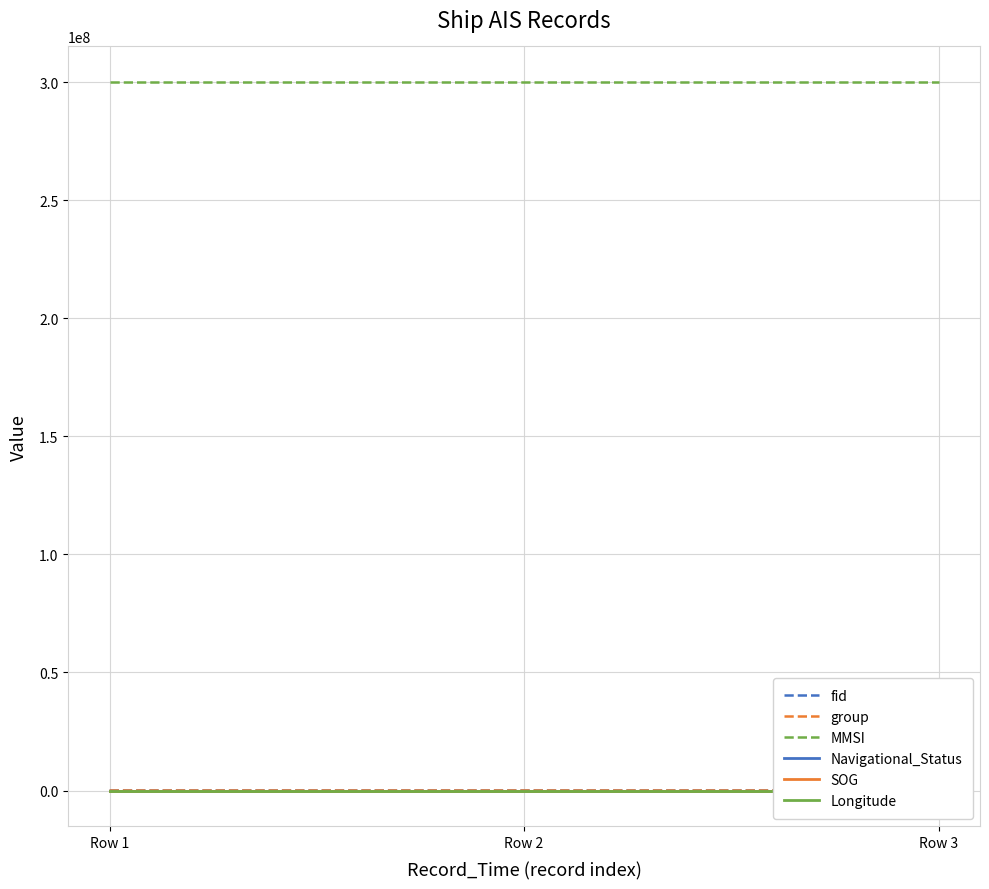

Count the number of data series in this chart.

6